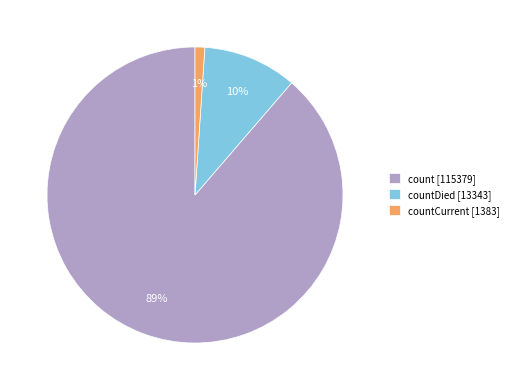

The countDied [13343] slice represents 1% of the pie. True or false?

False